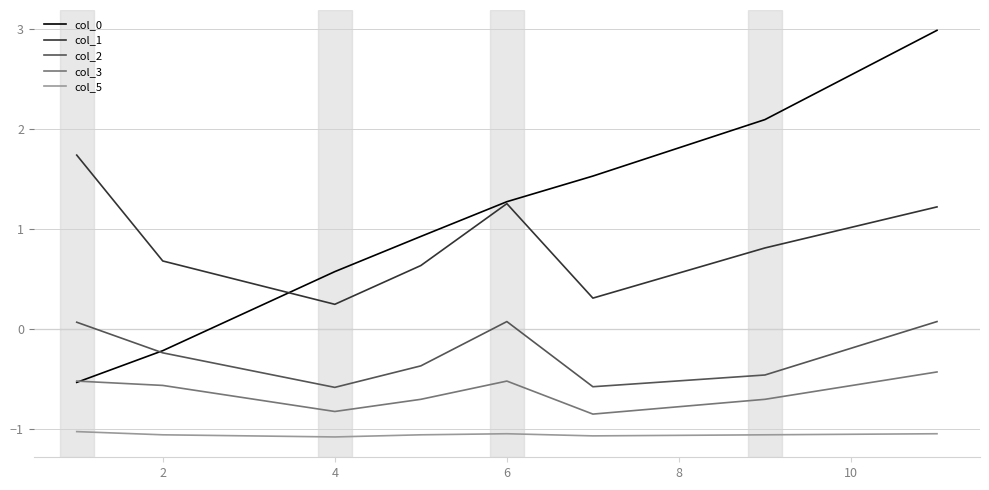

Which series has the largest total across all categories?

col_0